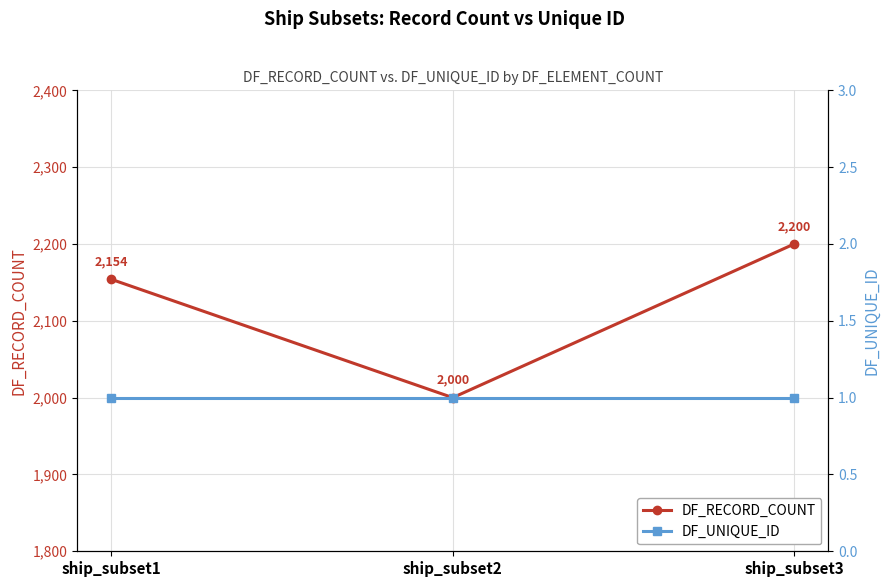

Reading right to left, extract all data points from this chart.

DF_RECORD_COUNT: 2200	2000	2154
DF_UNIQUE_ID: 1	1	1